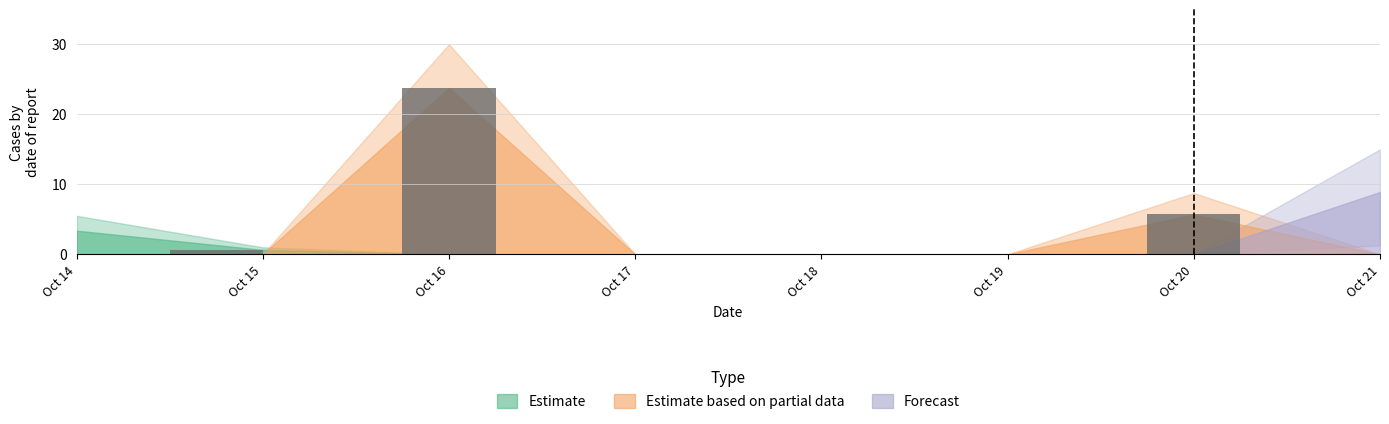

At which category is the sum across all series the highest?

Oct 16